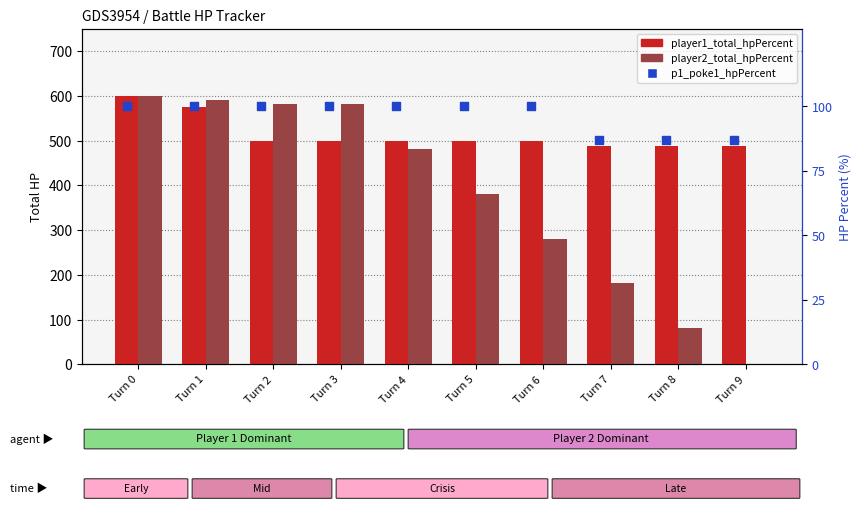

Which series has the widest spread of Y values?

player2_total_hpPercent